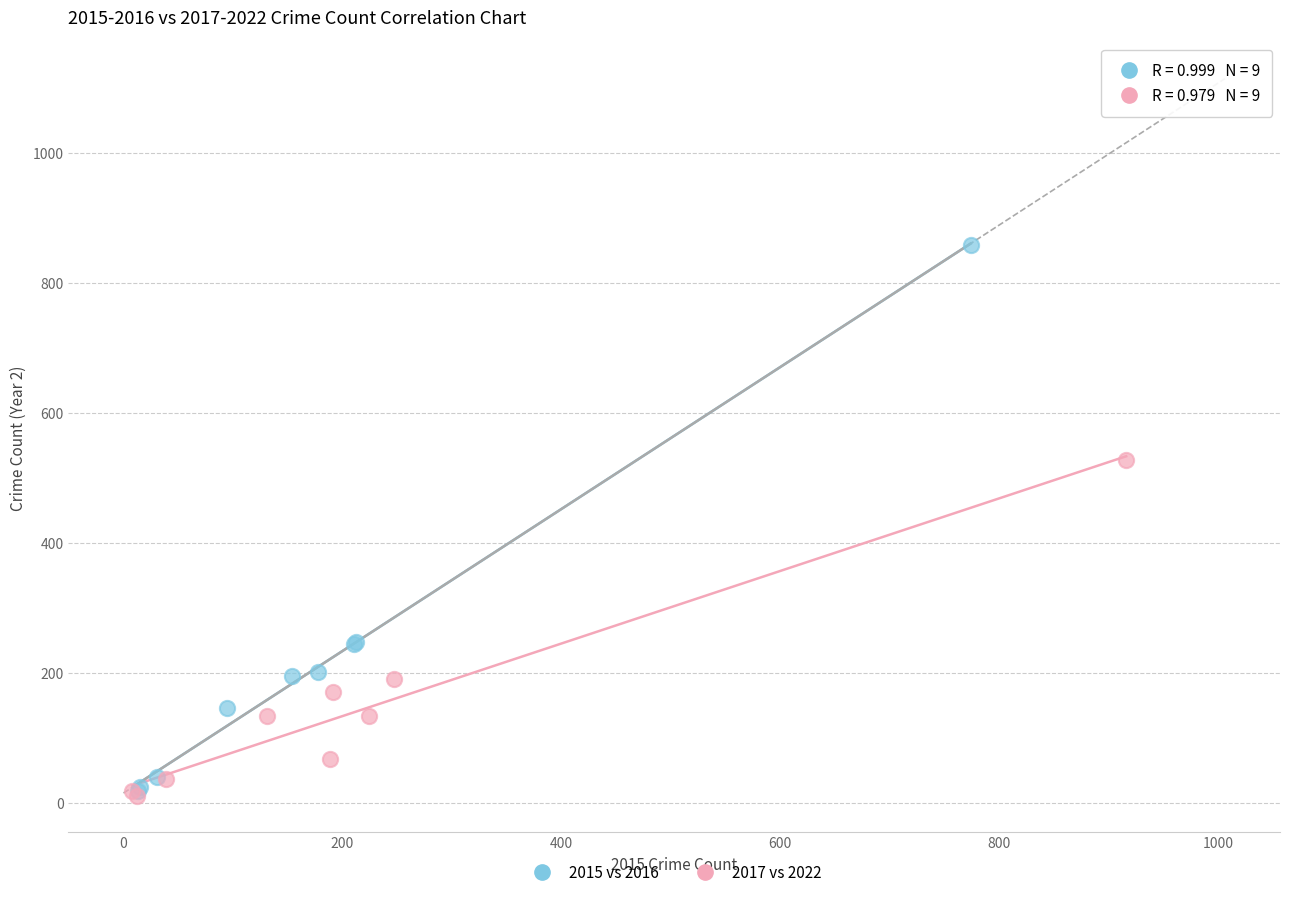

What are all the series names shown in the legend?

2015 vs 2016, 2017 vs 2022